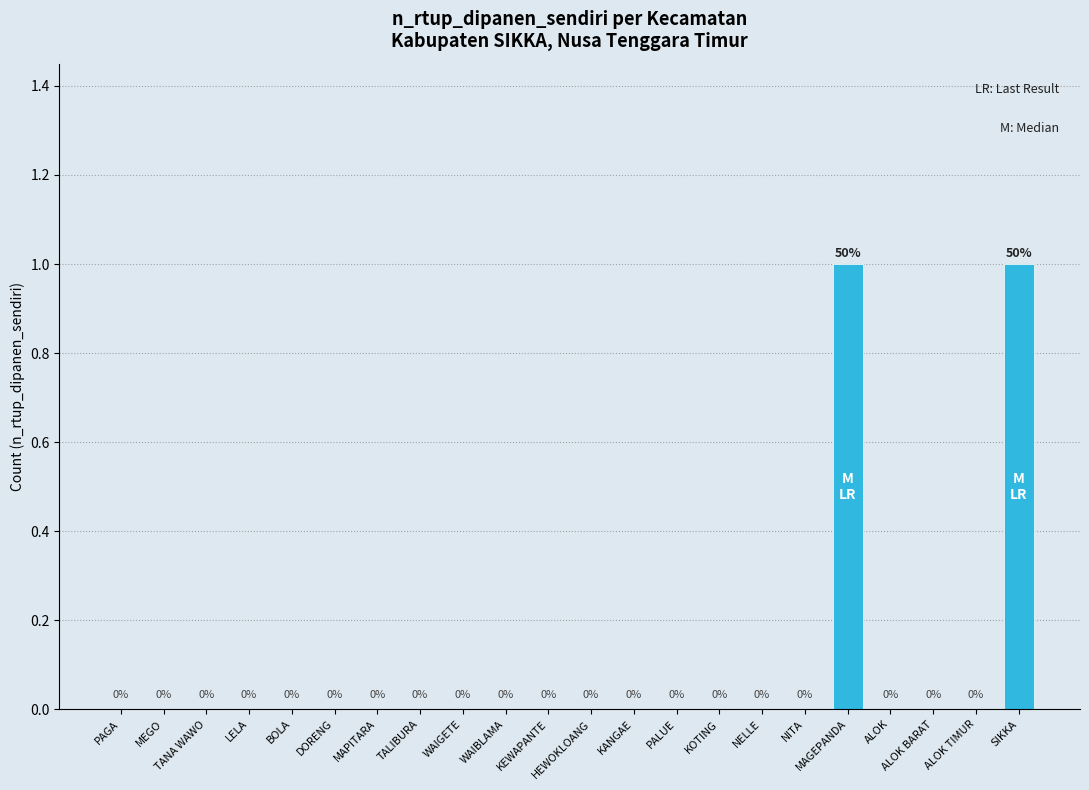

True or false: the data shows 1 at HEWOKLOANG.

False